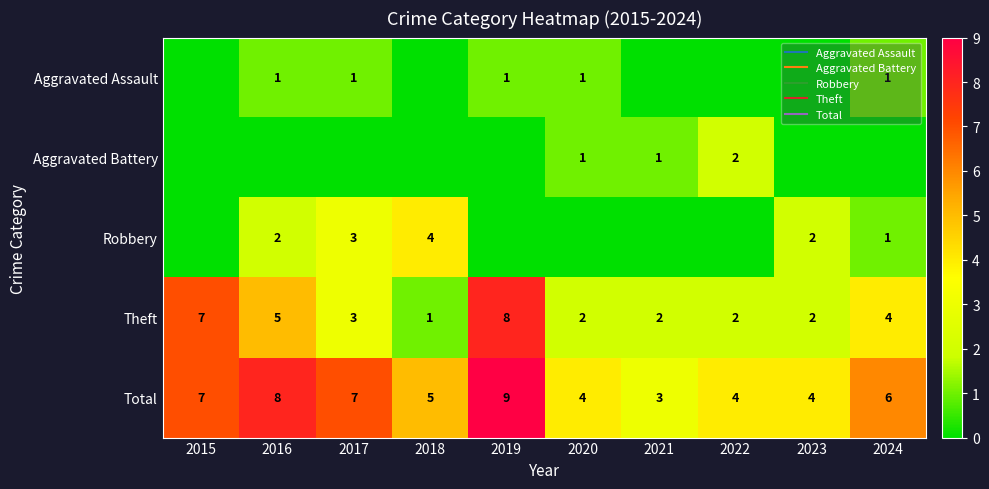

The value of Theft at 2015 is 4. True or false?

False